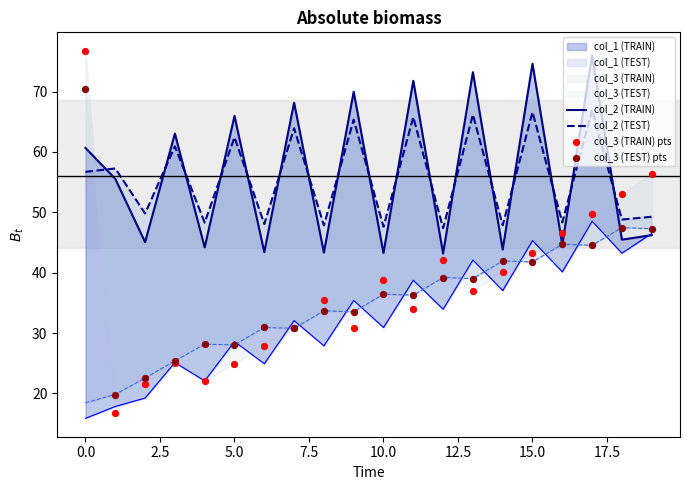

At how many categories does at least one series exceed 49?

13